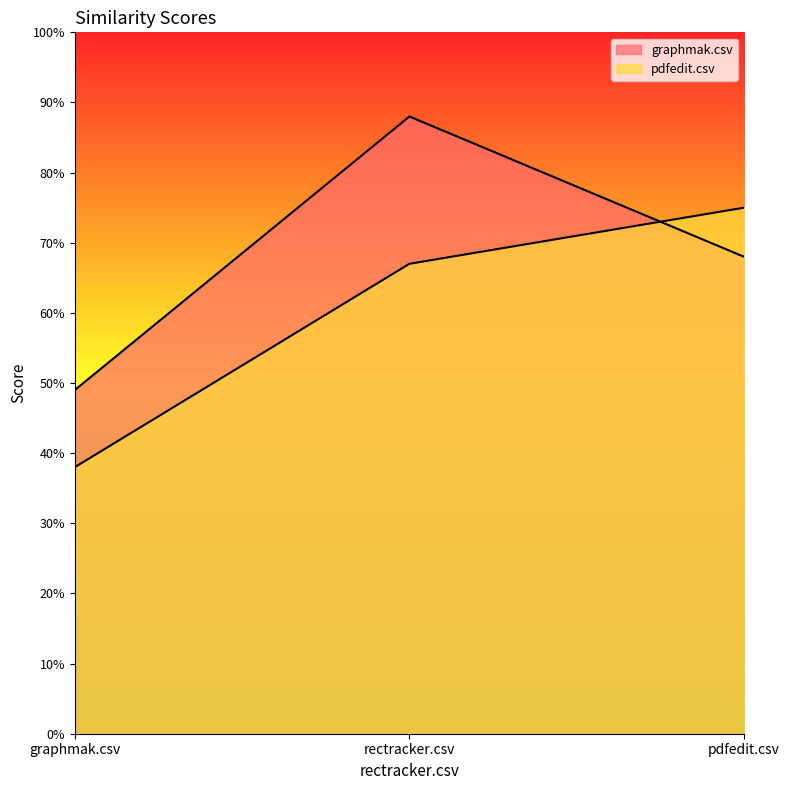

Rank the series by their average value, from lowest to highest.

pdfedit.csv, graphmak.csv